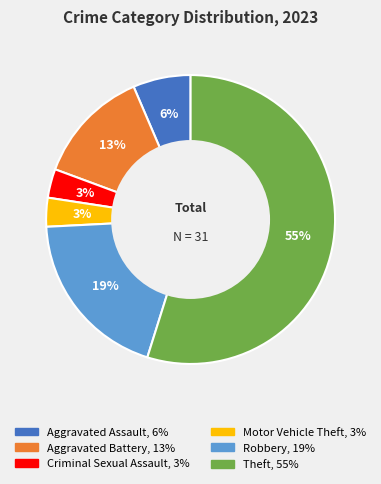

Is there any slice that represents more than half of the pie?

Yes